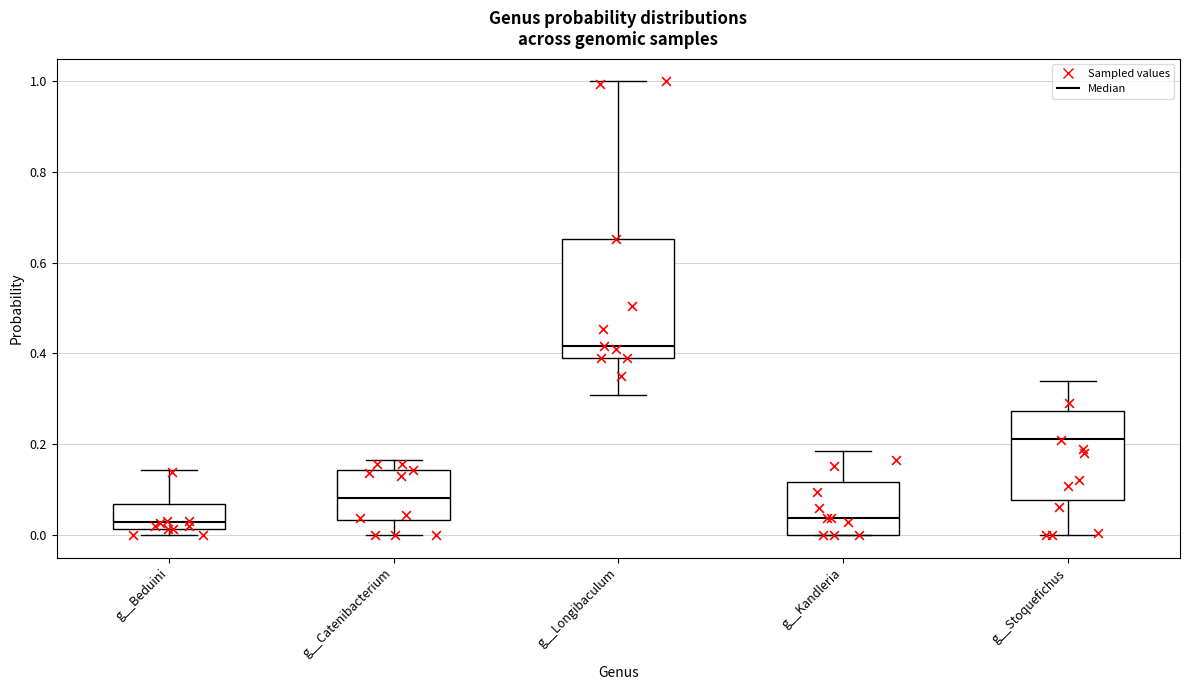

Where is the upper edge of the box for g__Longibaculum on the y-axis? The values are not printed on the chart, so give them approximately, as read against the axis.

0.66